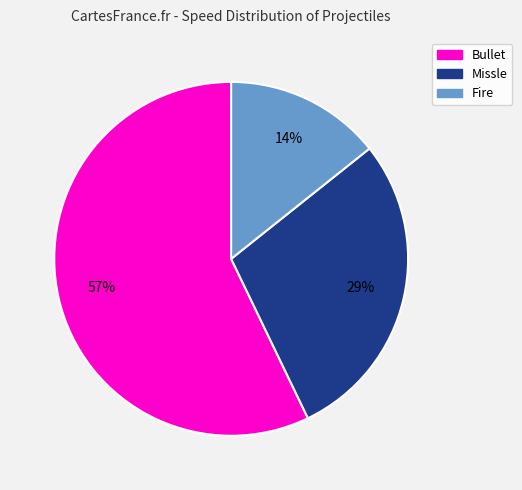

Rank the categories by value from lowest to highest.

Fire, Missle, Bullet